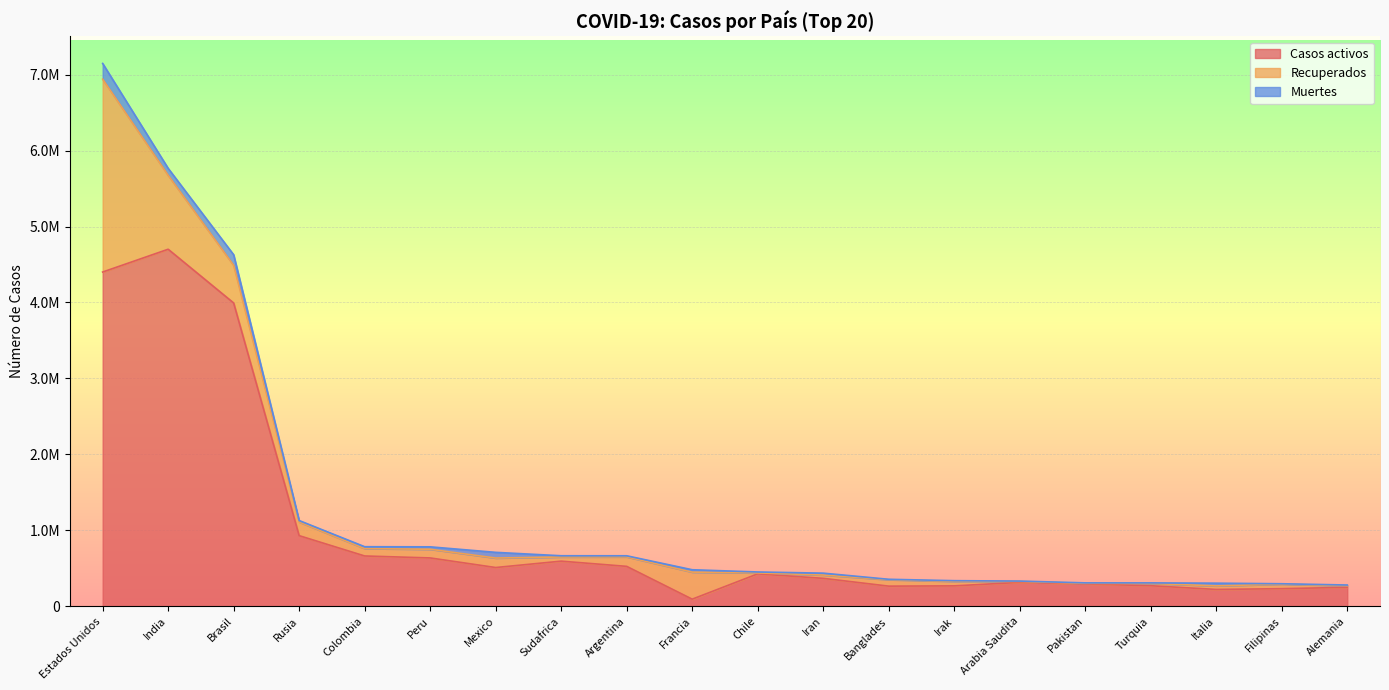

List the series in order of their peak value, lowest first.

Muertes, Recuperados, Casos activos